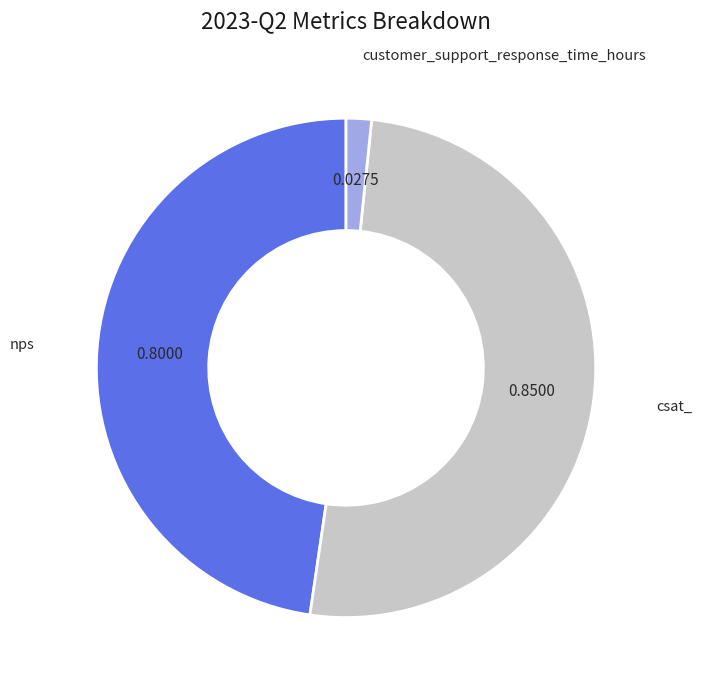

Which category has the biggest portion of the pie?

csat_